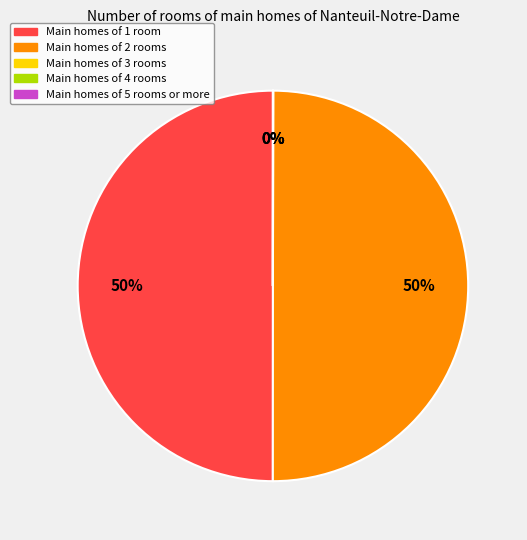

To the nearest percent, what is the combined percentage of Main homes of 1 room and Main homes of 2 rooms?

100%